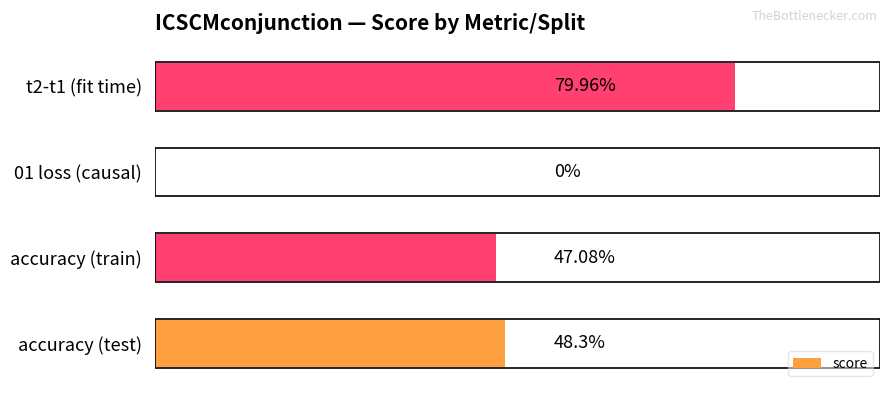

Are the bars horizontal?

Yes